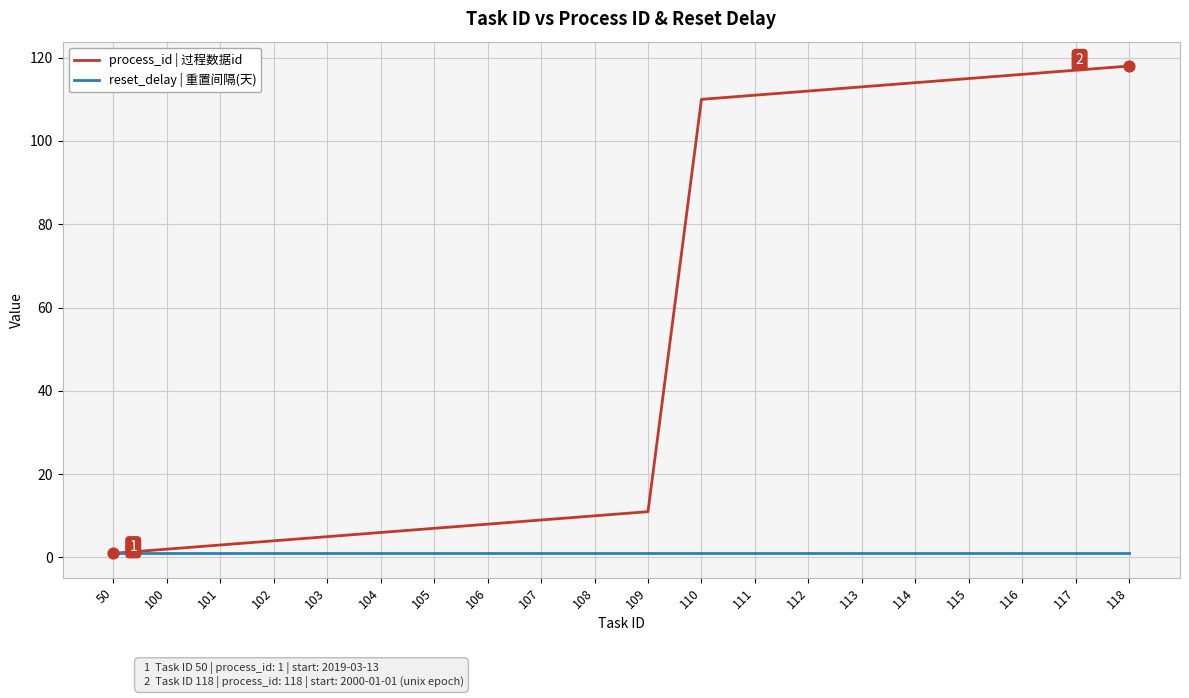

Is the value of process_id | 过程数据id at 110 greater than the value of reset_delay | 重置间隔(天) at 105?

Yes